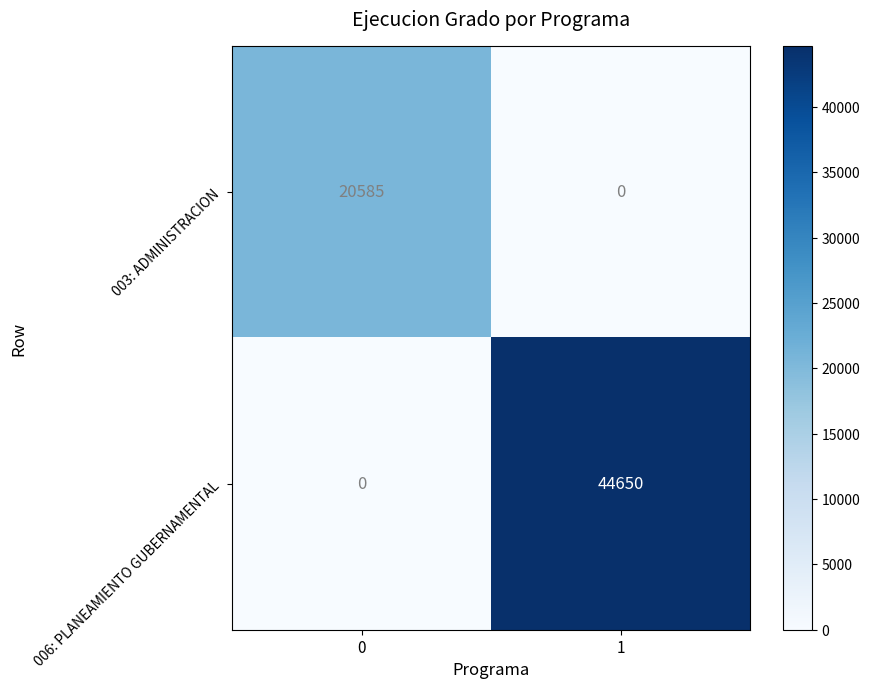

Rank the series by their average value, from highest to lowest.

006: PLANEAMIENTO GUBERNAMENTAL, 003: ADMINISTRACION